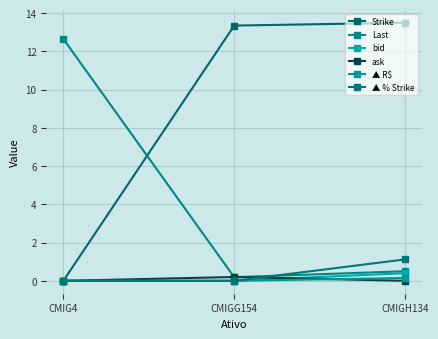

Which category has the highest value in the ask series?

CMIGG154